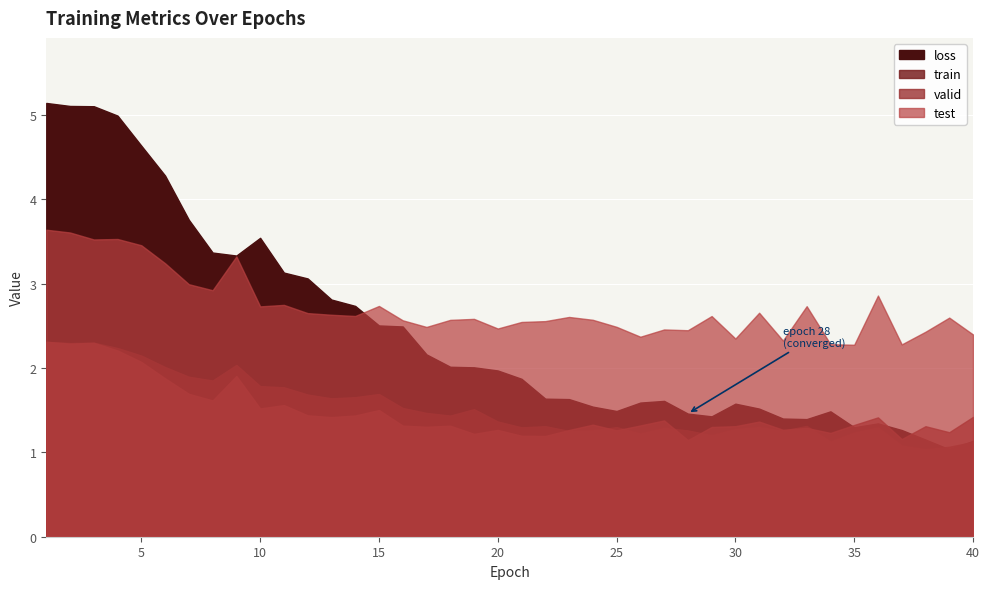

What is the total value across all series at 29?

6.6